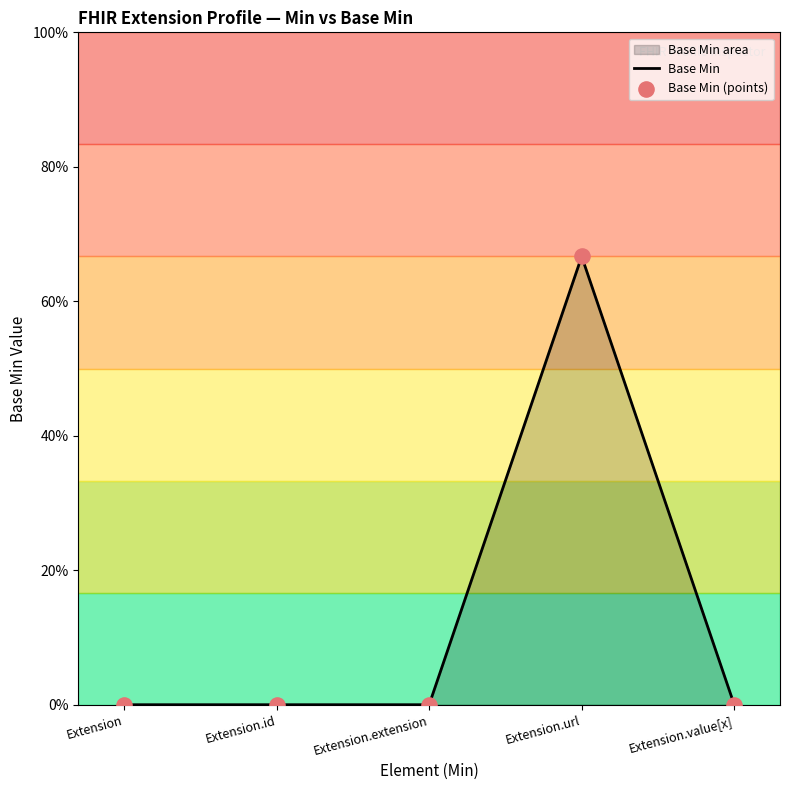

Which series has the largest total across all categories?

Base Min